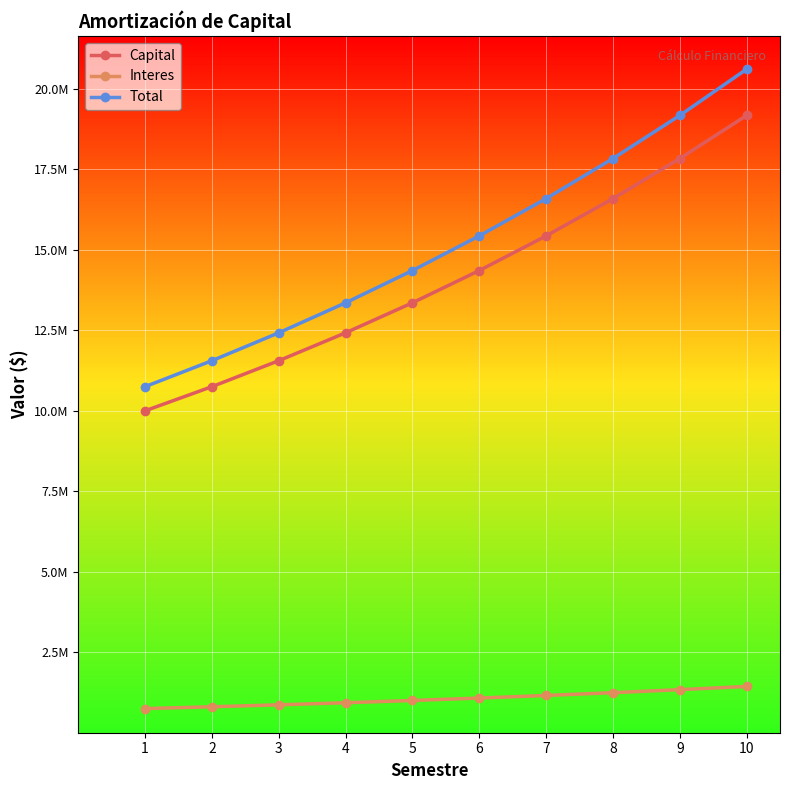

Is this an area chart (filled region under the line)?

No